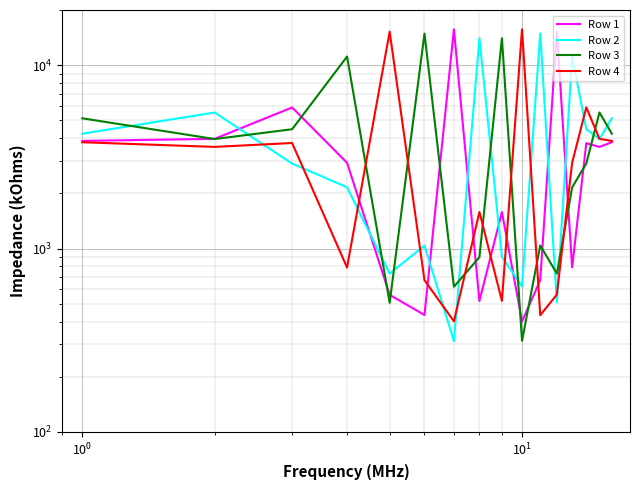

Is the value of Row 2 at $\mathdefault{10^{1}}$ greater than the value of Row 1 at 15?

No